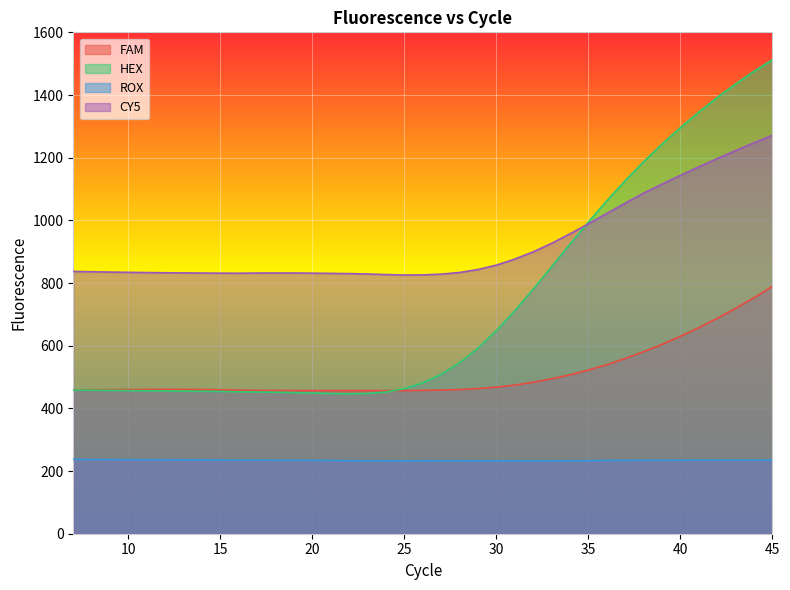

List the series in order of their peak value, lowest first.

ROX, FAM, CY5, HEX